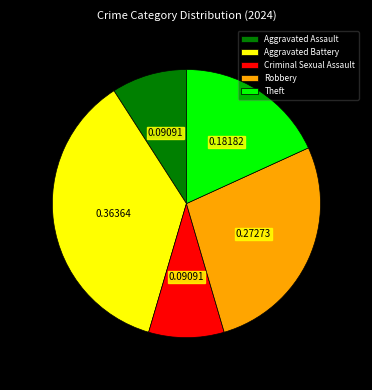

Between Theft and Robbery, which is larger?

Robbery